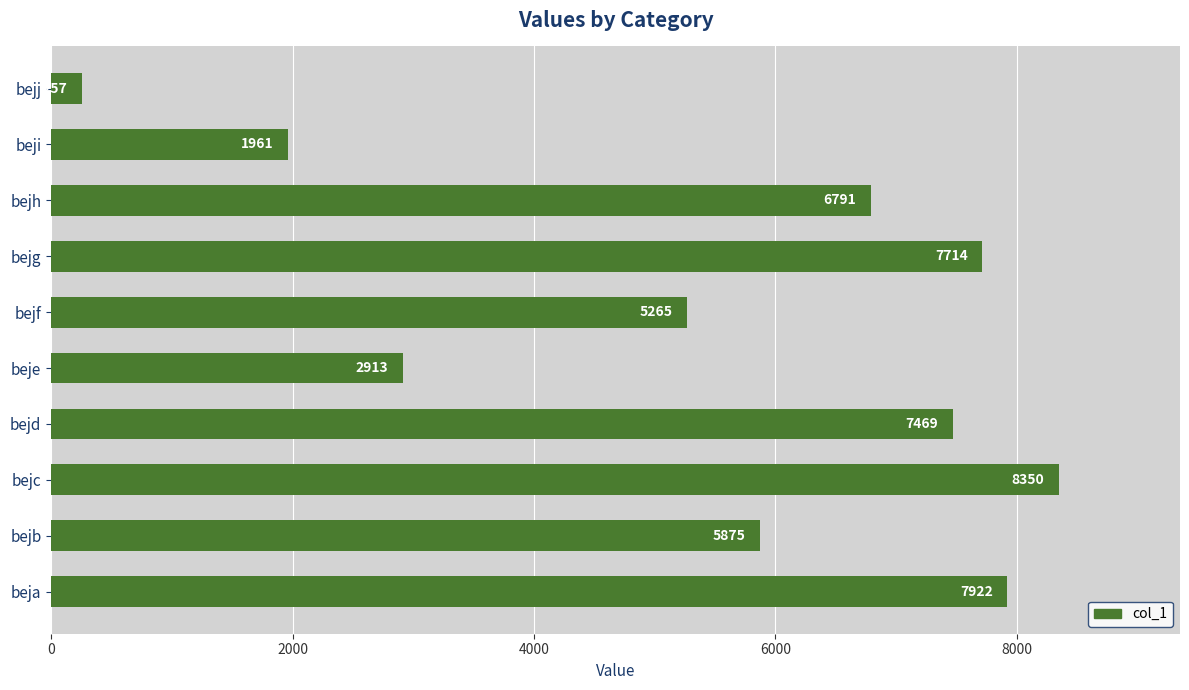

Reading top to bottom, extract all data points from this chart.

bejj=257	beji=1961	bejh=6791	bejg=7714	bejf=5265	beje=2913	bejd=7469	bejc=8350	bejb=5875	beja=7922